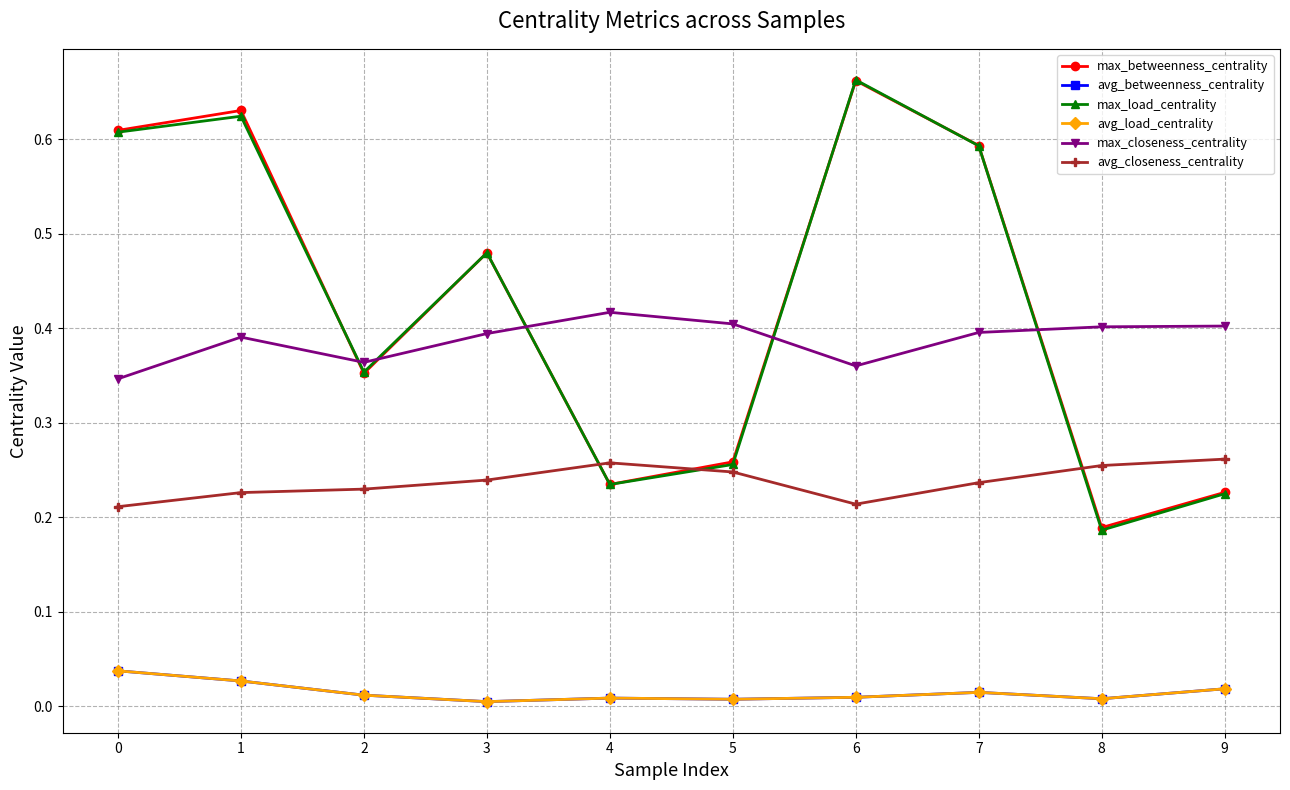

What is the spread (max minus min) of values at 7?

0.6